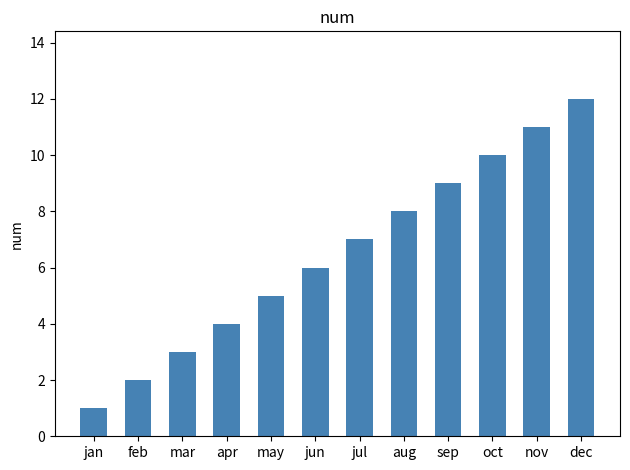

Reading left to right, transcribe all the data shown in this chart.

1	2	3	4	5	6	7	8	9	10	11	12